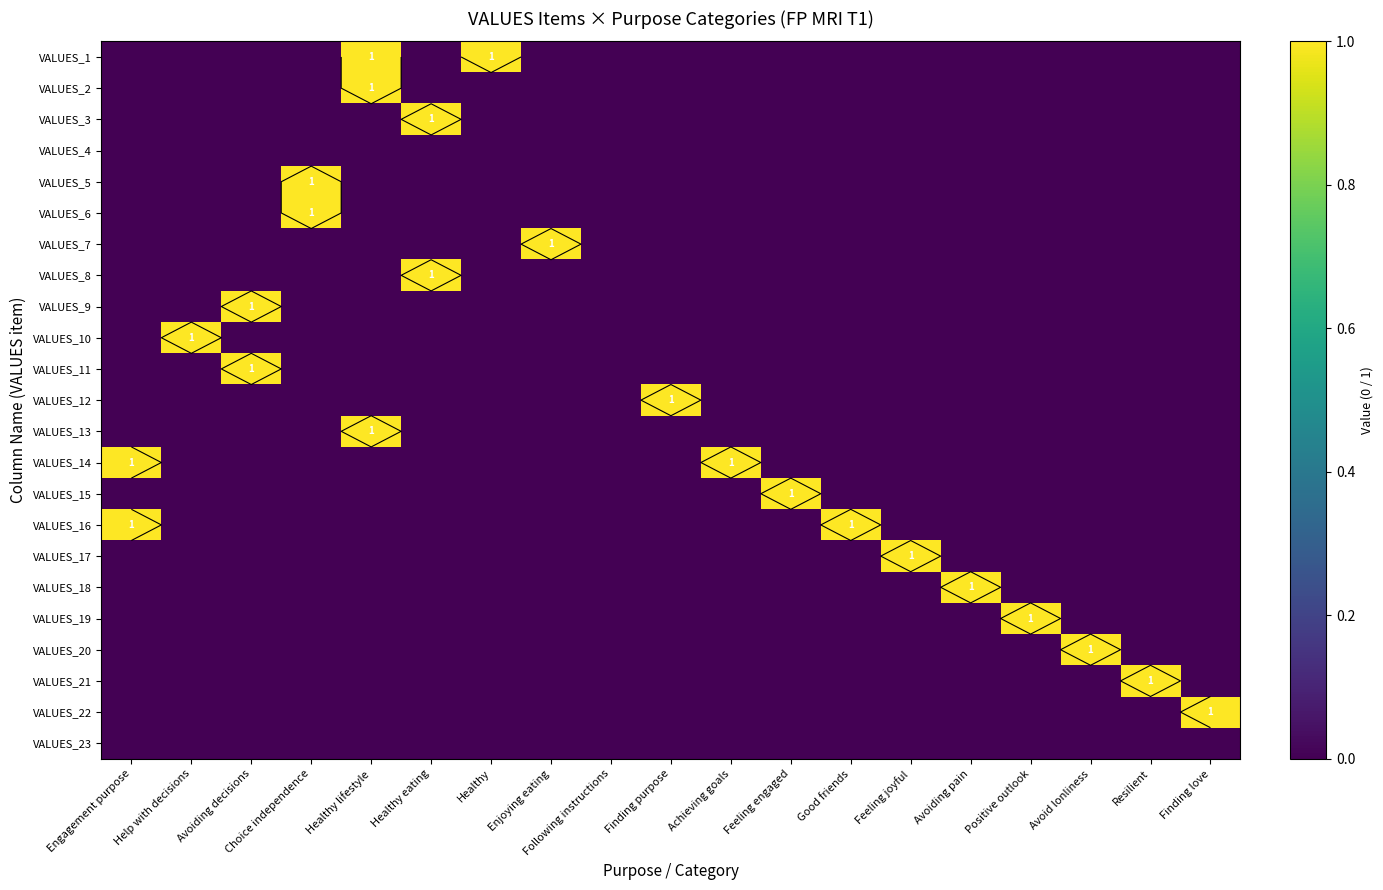

The VALUES_22 series shows 0 at Following instructions. True or false?

True